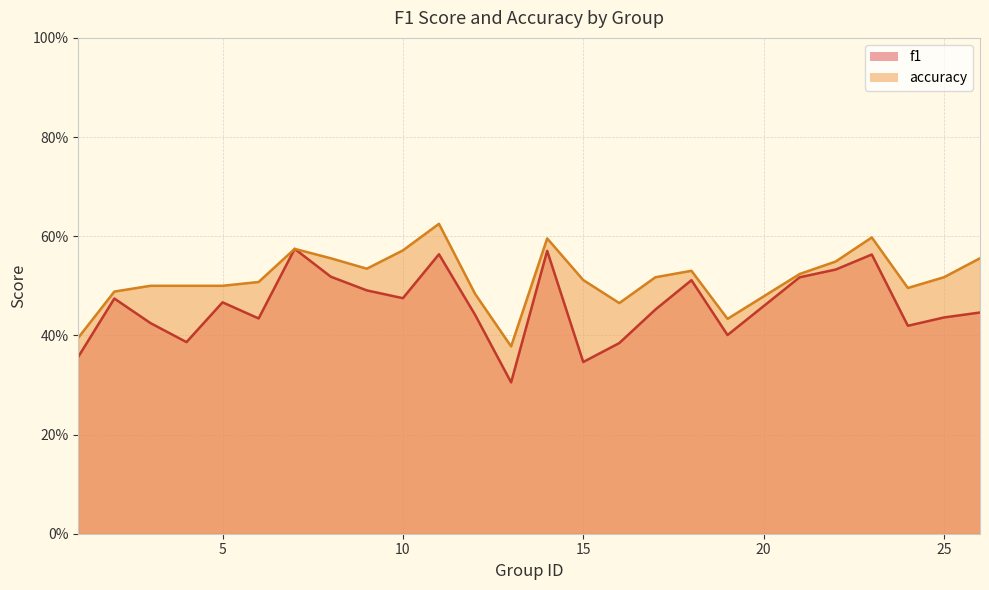

Reading left to right, transcribe all the data shown in this chart.

f1: 0.4	0.5	0.4	0.4	0.5	0.4	0.6	0.5	0.5	0.5	0.6	0.4	0.3	0.6	0.3	0.4	0.5	0.5	0.4	0.5	0.5	0.6	0.4	0.4	0.4
accuracy: 0.4	0.5	0.5	0.5	0.5	0.5	0.6	0.6	0.5	0.6	0.6	0.5	0.4	0.6	0.5	0.5	0.5	0.5	0.4	0.5	0.5	0.6	0.5	0.5	0.6